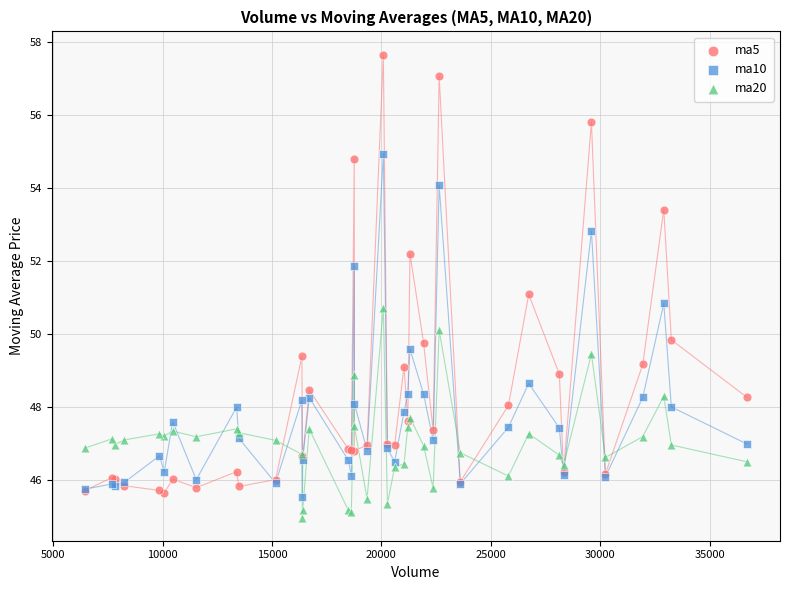

Which series has the largest Y range (max minus min)?

ma5